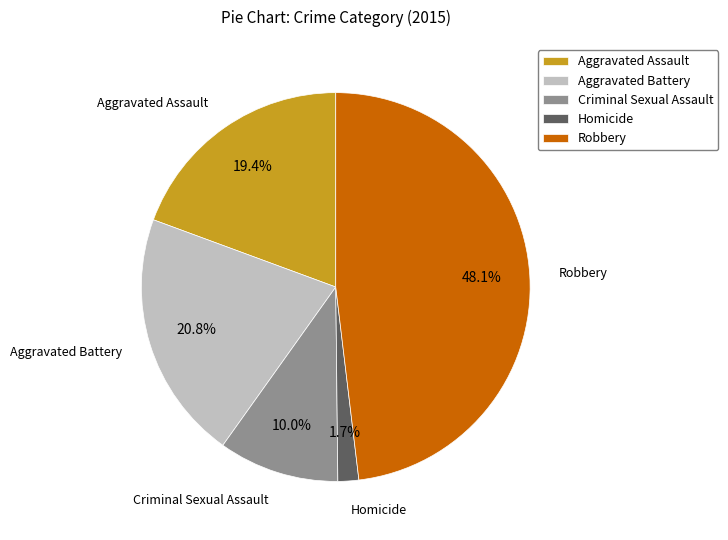

To the nearest percent, what percentage of the pie is Aggravated Battery?

21%